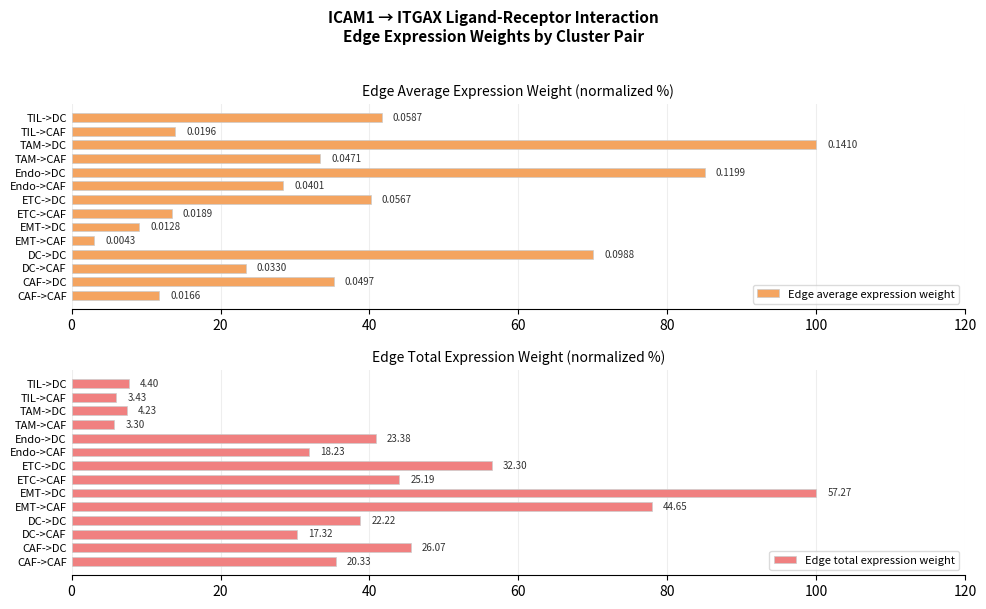

What is the maximum value shown in the chart?

100.0